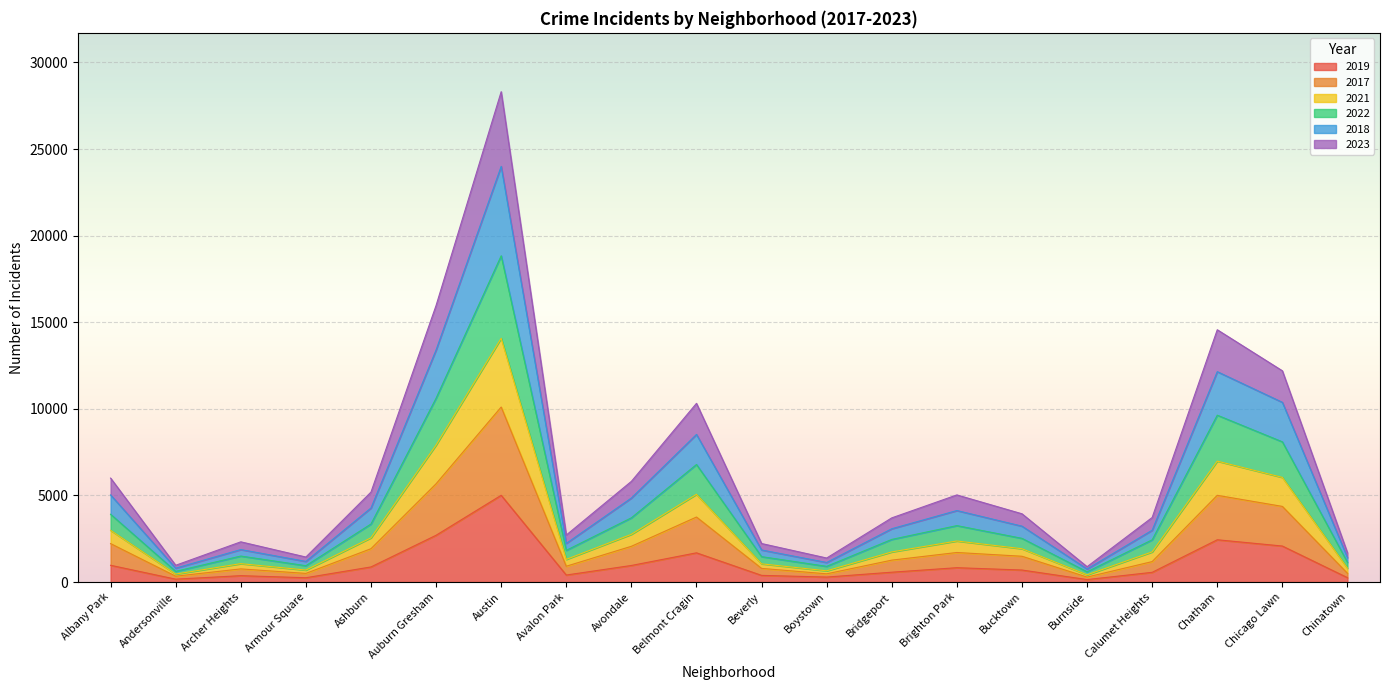

Which category has the highest value in the 2019 series?

Austin